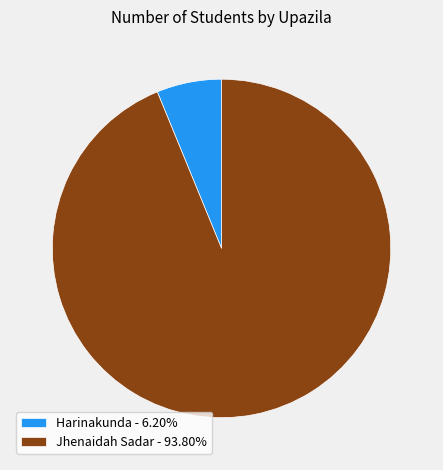

Is the sum of Harinakunda - 6.20% and Jhenaidah Sadar - 93.80% greater than half?

Yes